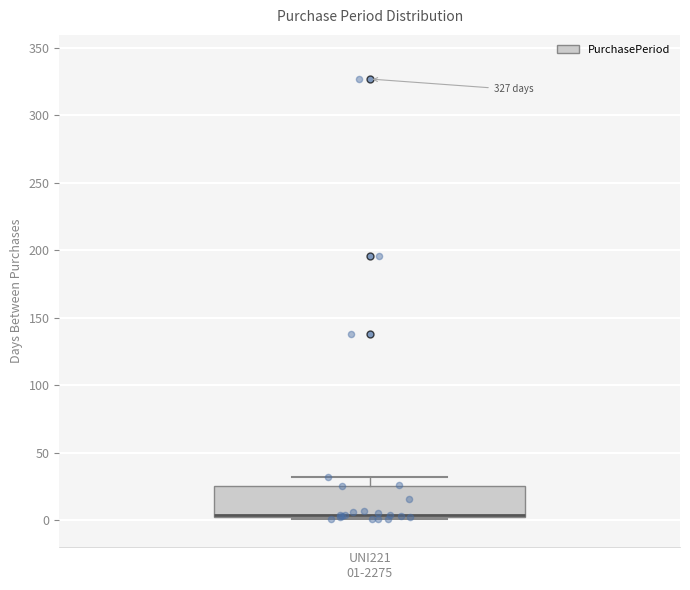

Where does the median line of the box for UNI221 01-2275 sit on the y-axis? The values are not printed on the chart, so give them approximately, as read against the axis.

5